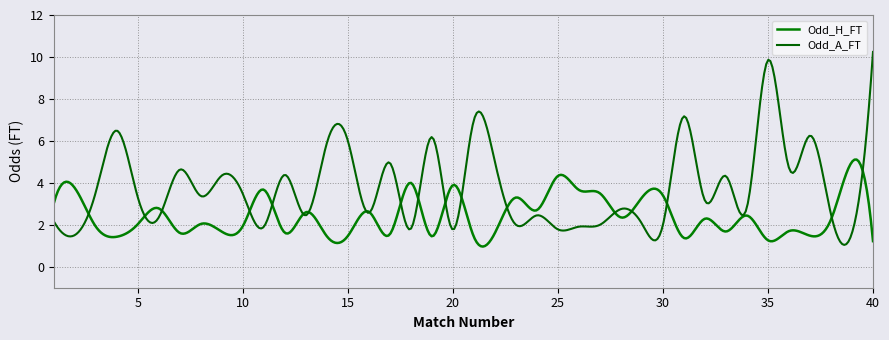

Is this an area chart (filled region under the line)?

No